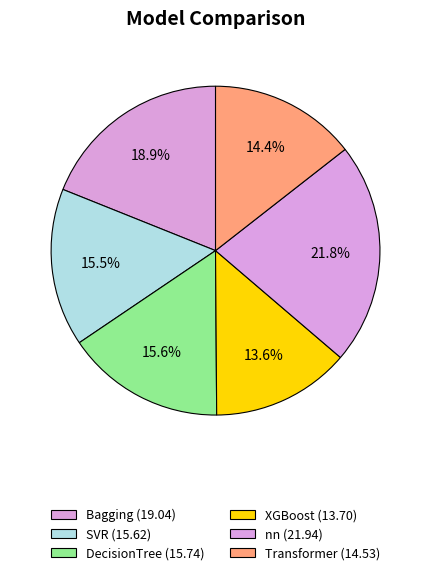

Is it true that DecisionTree is 1% of the pie?

False